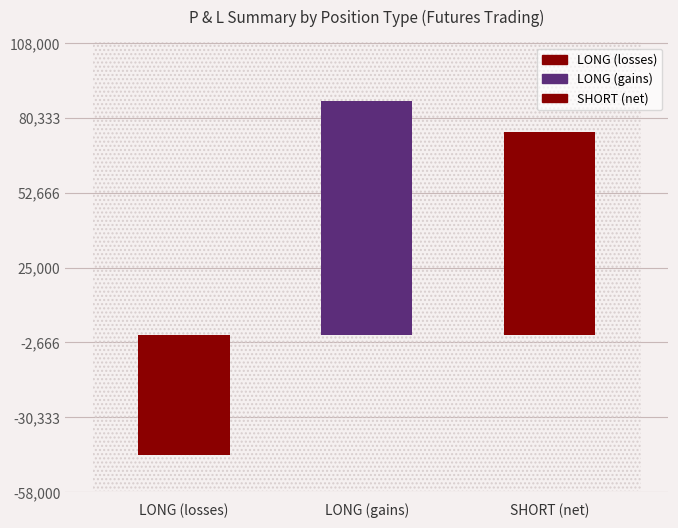

Reading right to left, what are all the values shown in this chart?

SHORT (net)=75190	LONG (gains)=86590	LONG (losses)=-44255